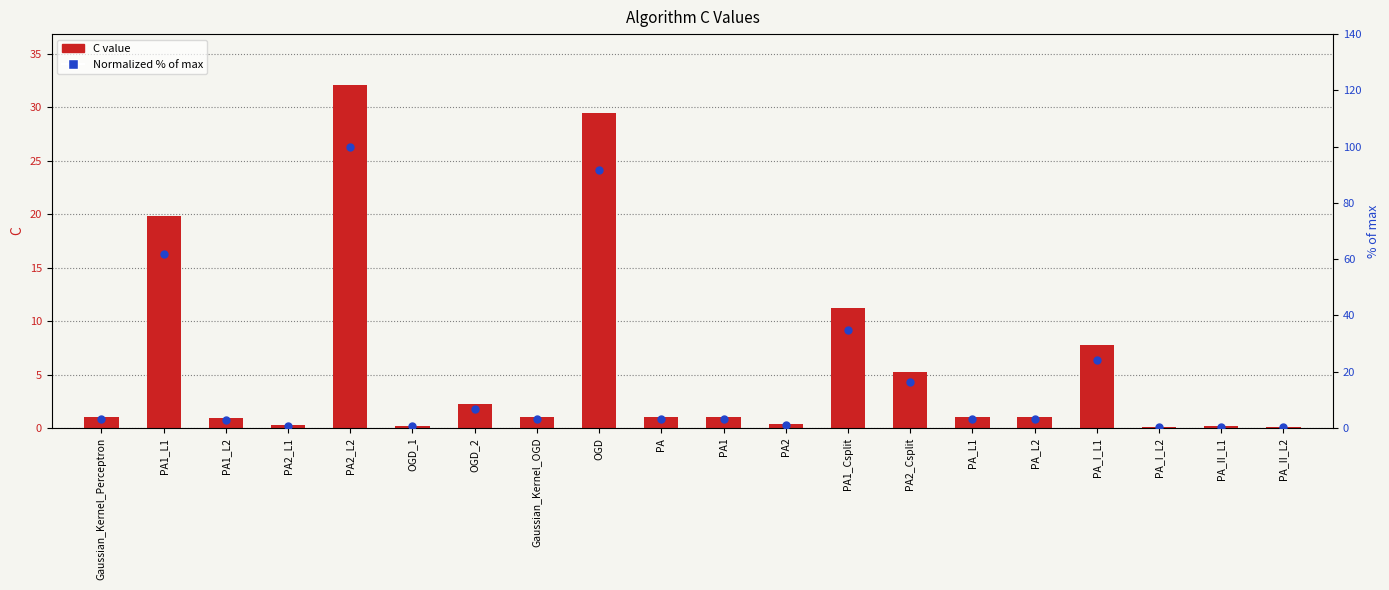

Which series has the largest total across all categories?

Normalized % of max